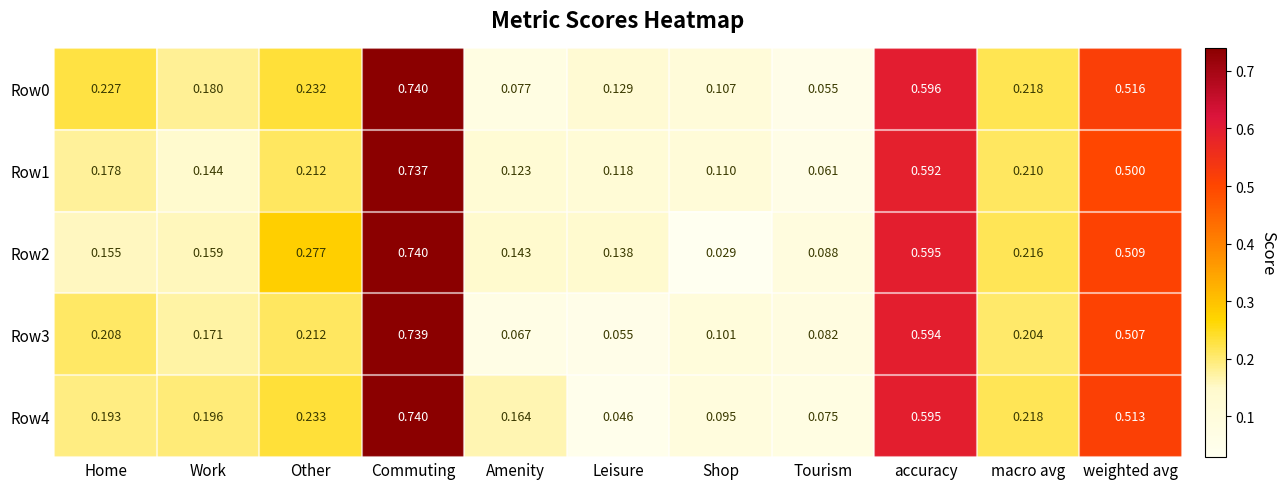

Which category has the lowest value in the Row4 series?

Leisure